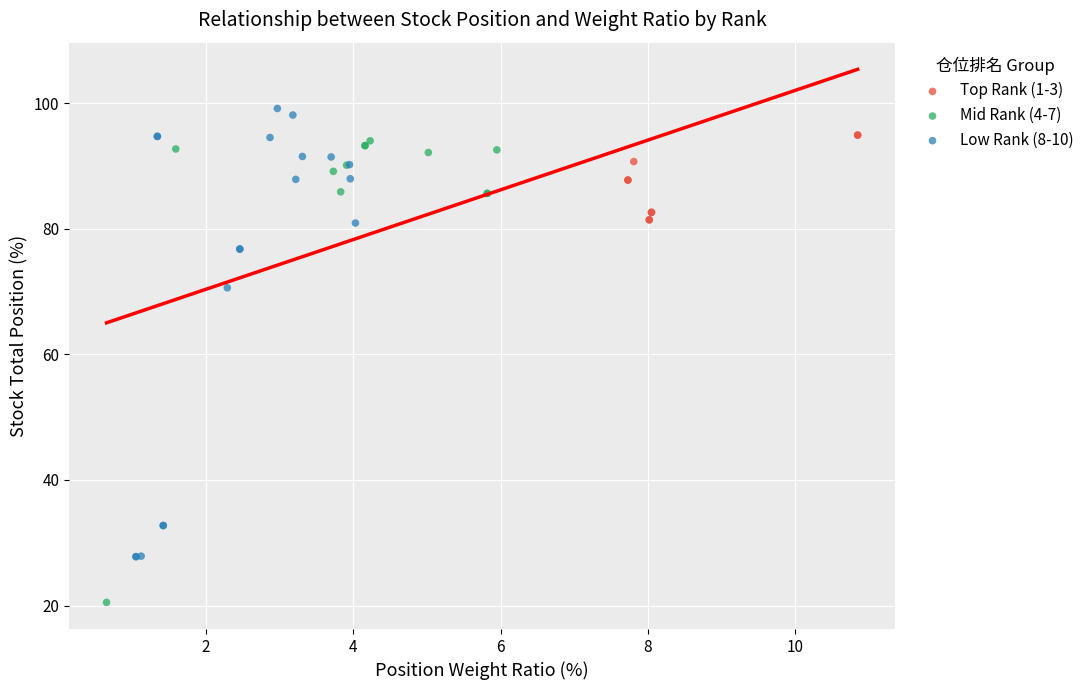

What are all the series names shown in the legend?

Top Rank (1-3), Mid Rank (4-7), Low Rank (8-10)